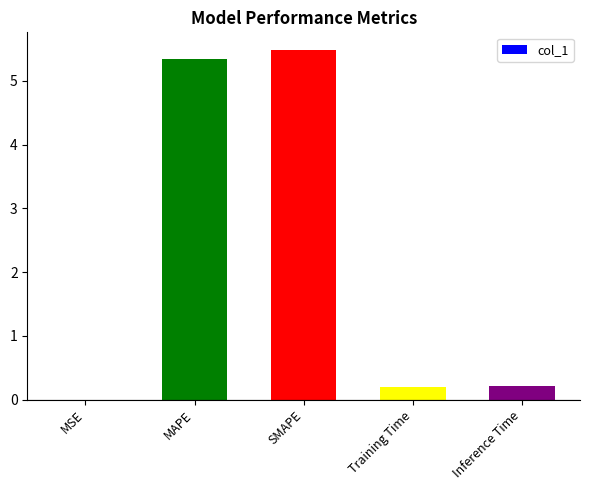

Which label corresponds to the largest value in the chart?

SMAPE